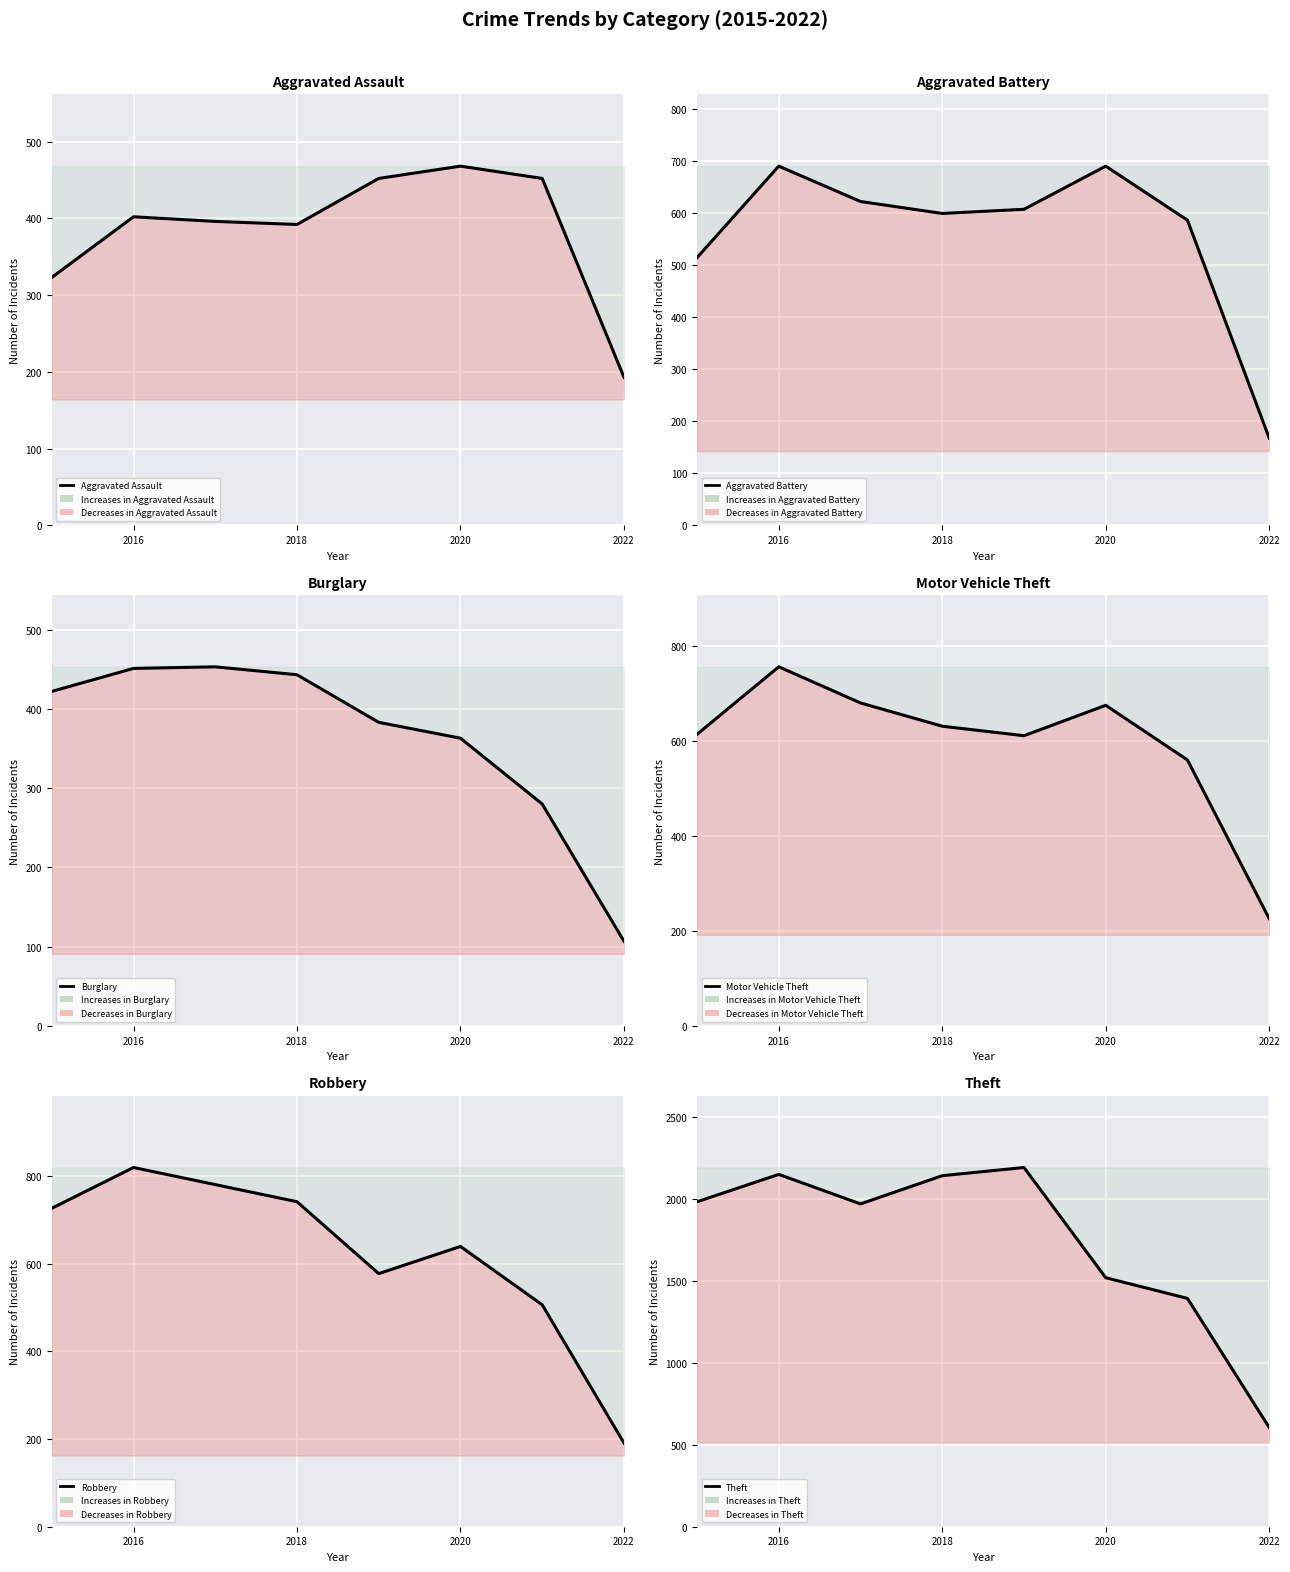

The value of Aggravated Battery at 6 is 1036. True or false?

False